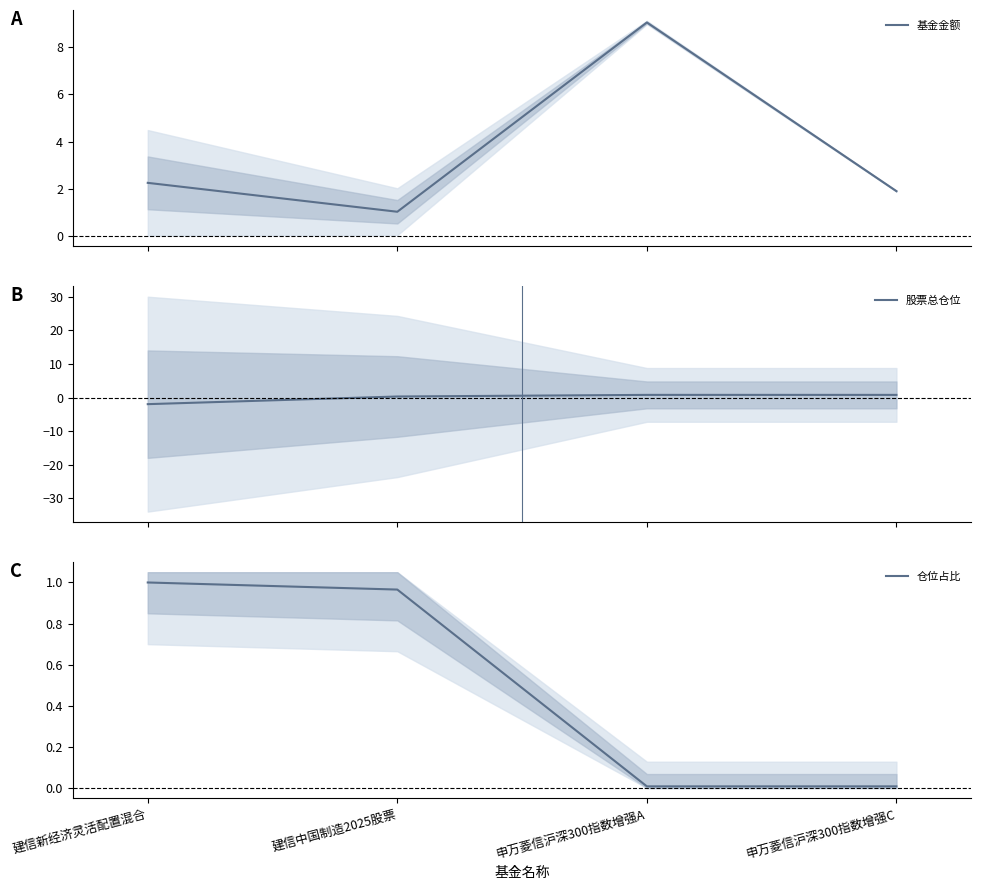

What is the difference between the 仓位占比 values at 申万菱信沪深300指数增强C and 建信中国制造2025股票?

1.0